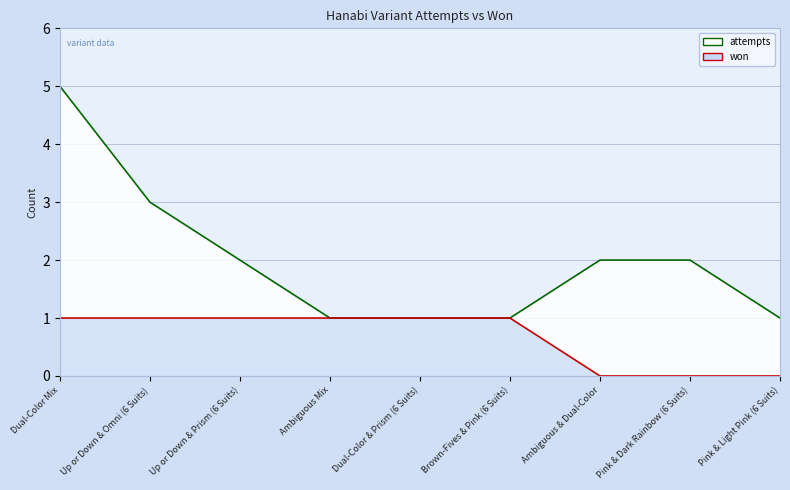

What is the total value across all series at Up or Down & Omni (6 Suits)?

4